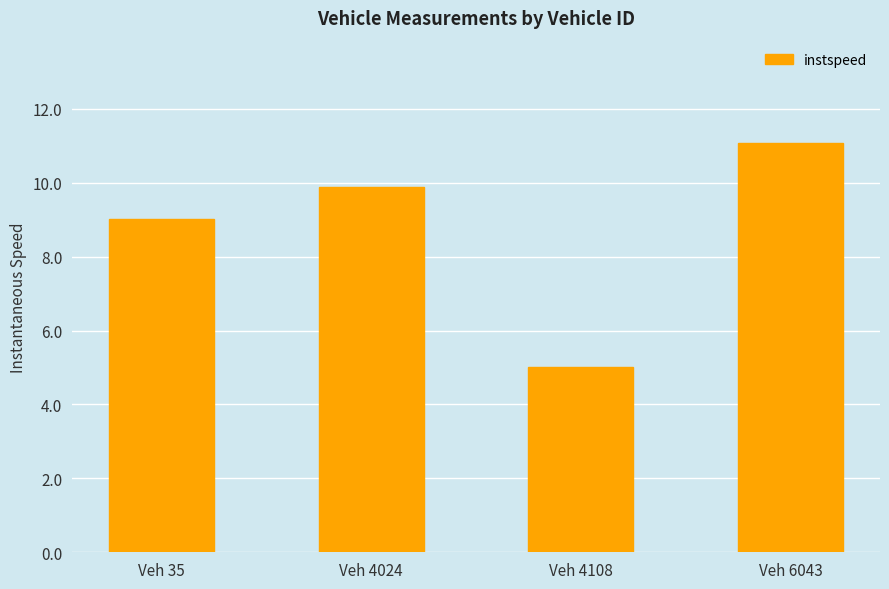

At which label is the value closest to 8?

Veh 35